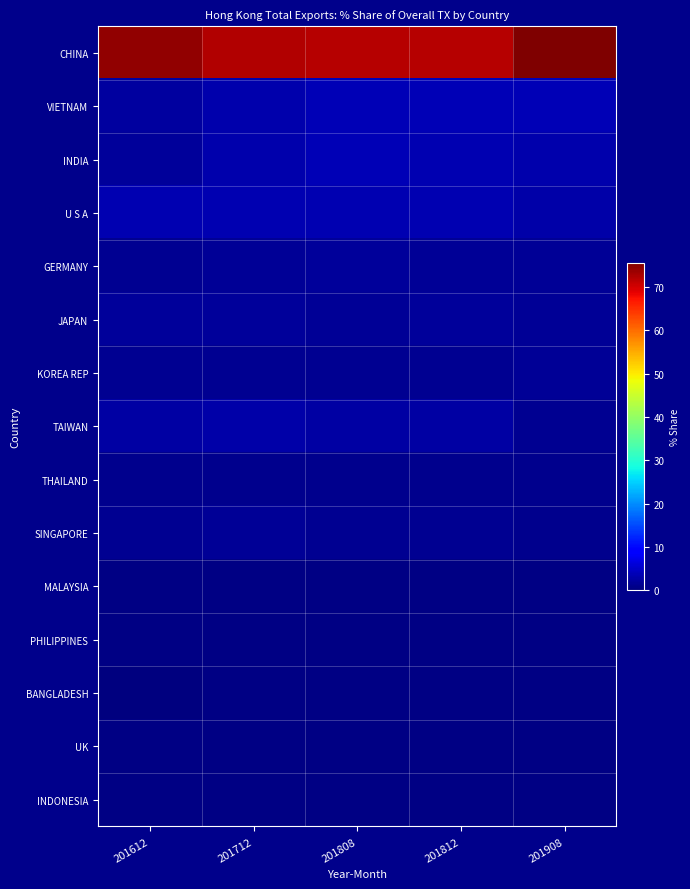

Which has a higher value, 201808 or 201908?

201908